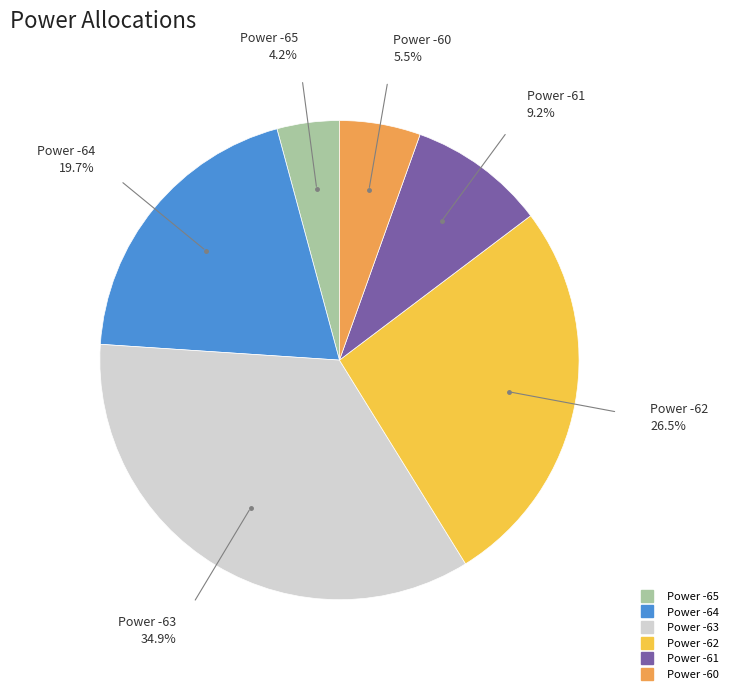

Does any single category account for the majority?

No